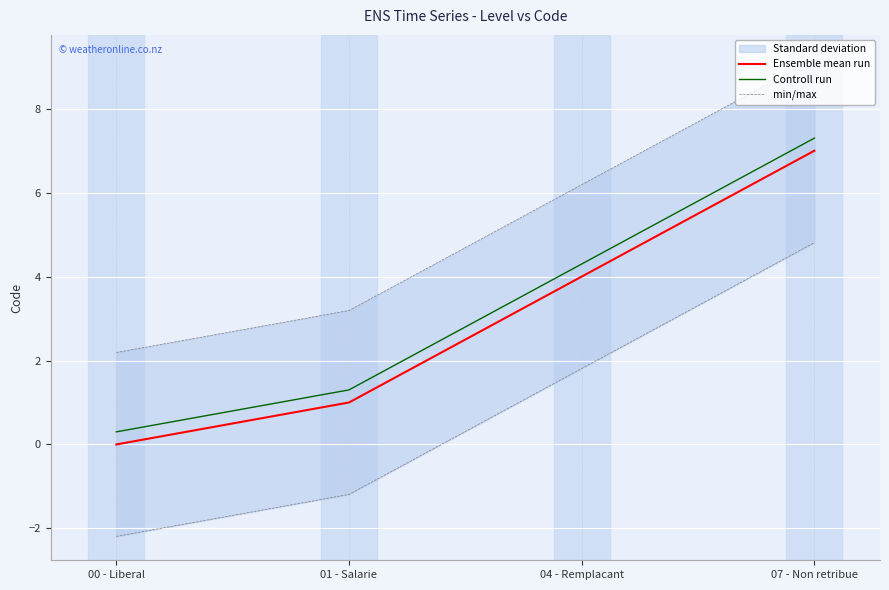

What are all the series names shown in the legend?

Ensemble mean run, Controll run, min/max